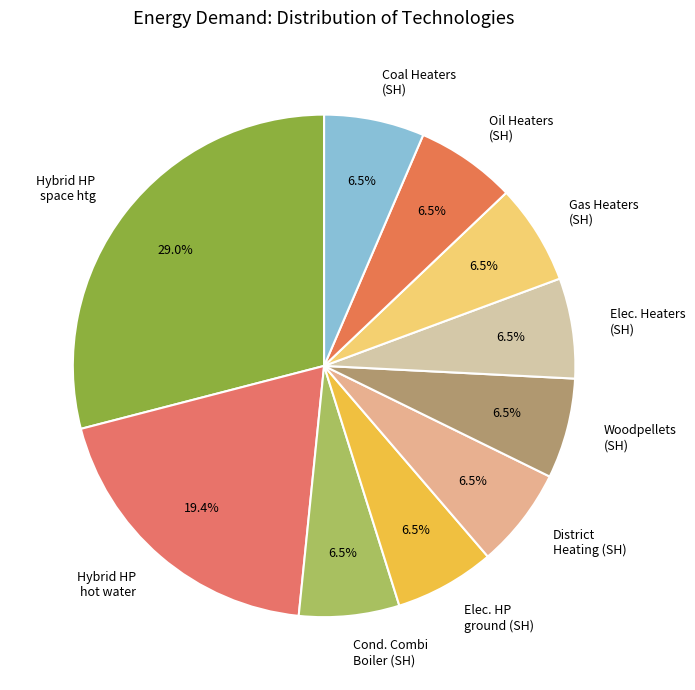

Combined, do Elec. HP ground (SH) and Oil Heaters (SH) account for over 50%?

No